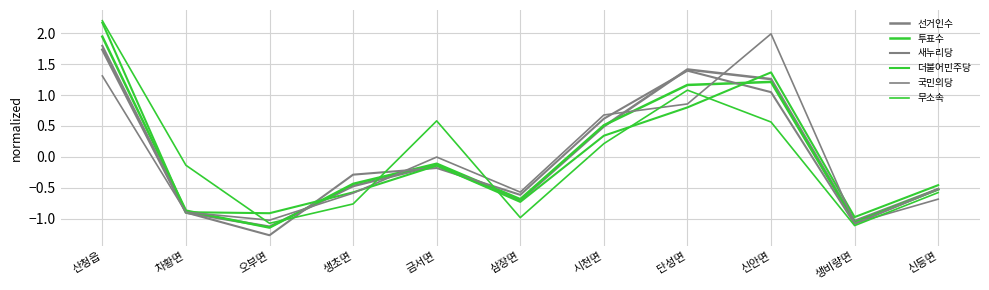

Which series has the largest range (max minus min)?

무소속